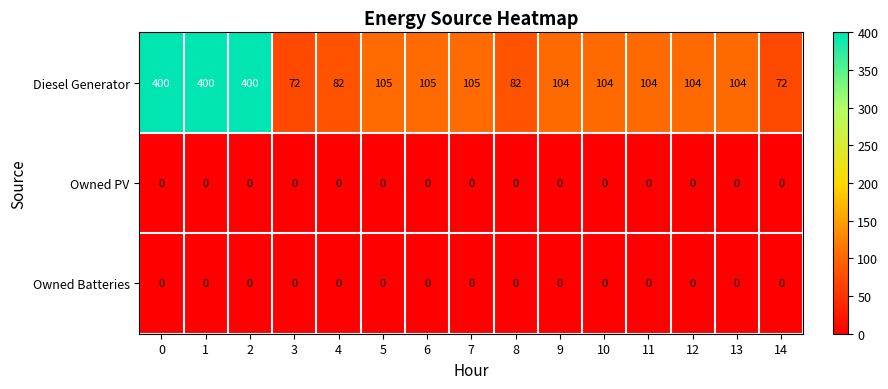

At how many categories does at least one series exceed 80?

13